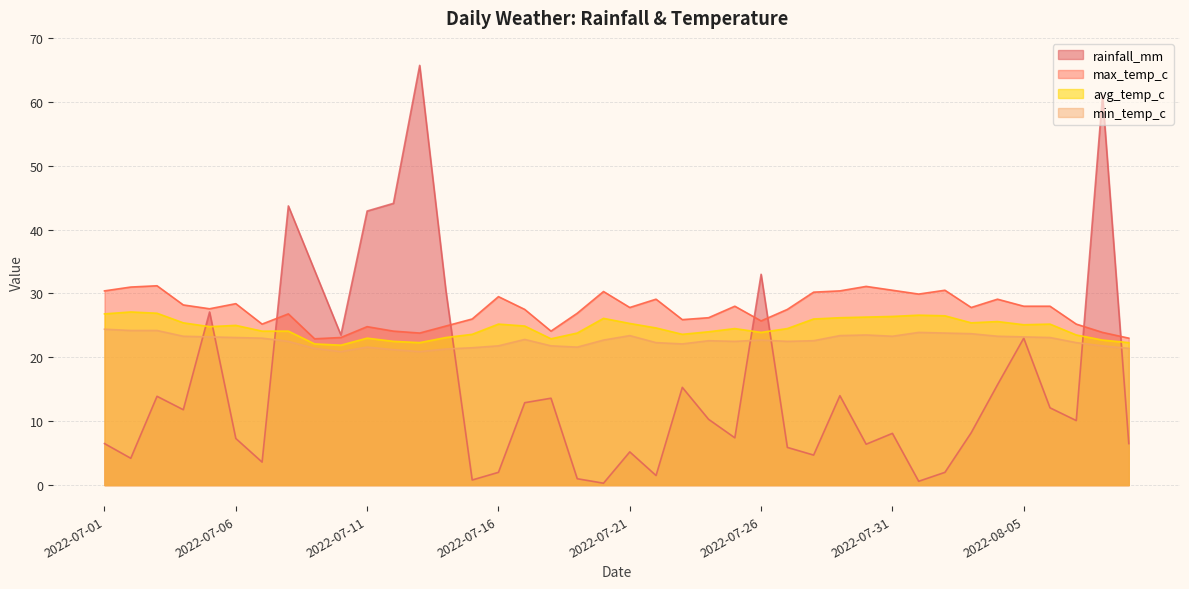

How many distinct data groups are displayed?

4